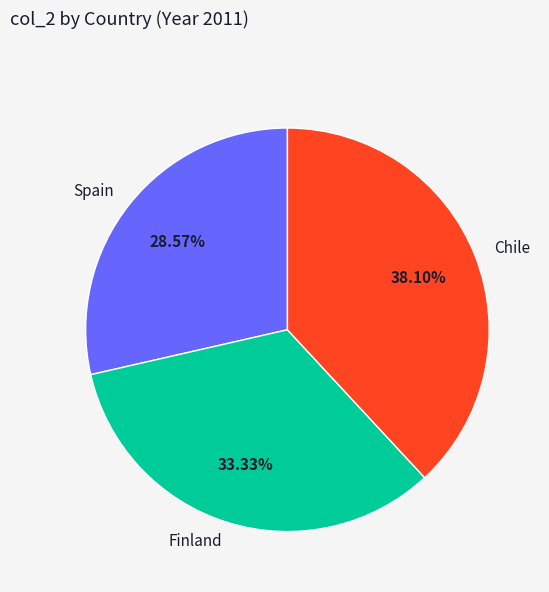

What percentage is NOT represented by Chile?

61.9%